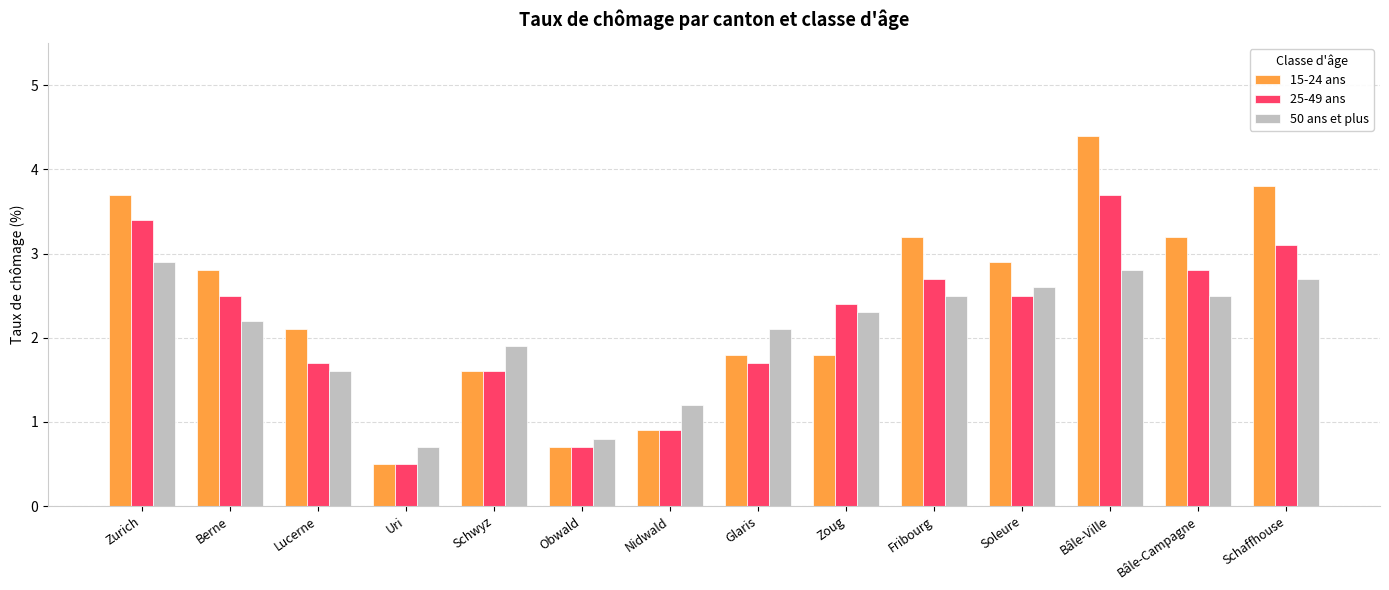

What is the label of the 6th bar from the left?

Obwald